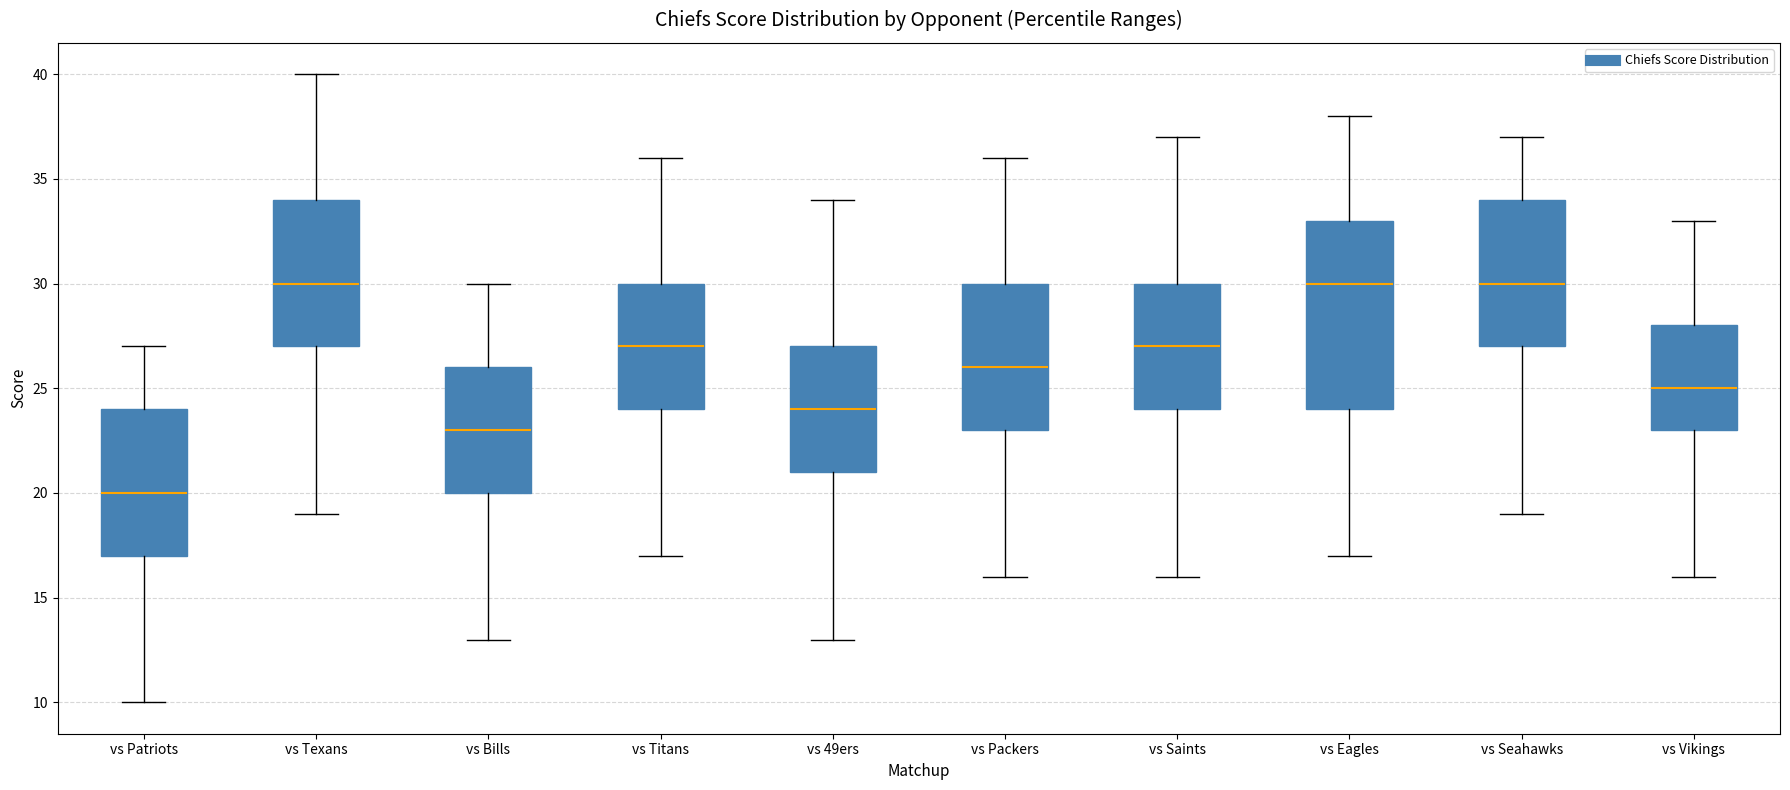

Which box's median line is the lowest?

vs Patriots